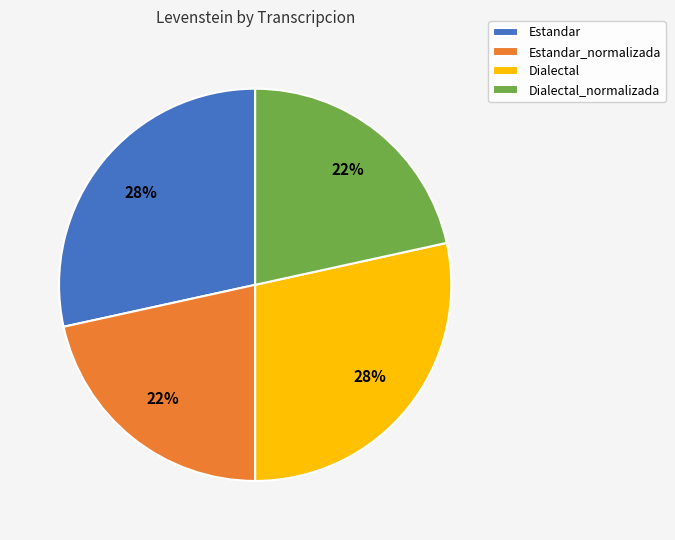

To the nearest percent, what percentage of the pie is Estandar_normalizada?

22%